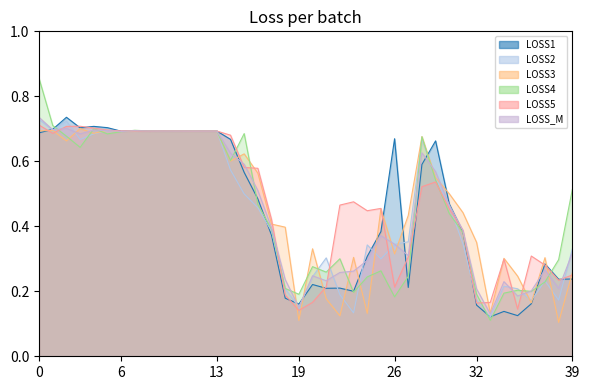

True or false: LOSS1 and LOSS_M cross at least once.

True